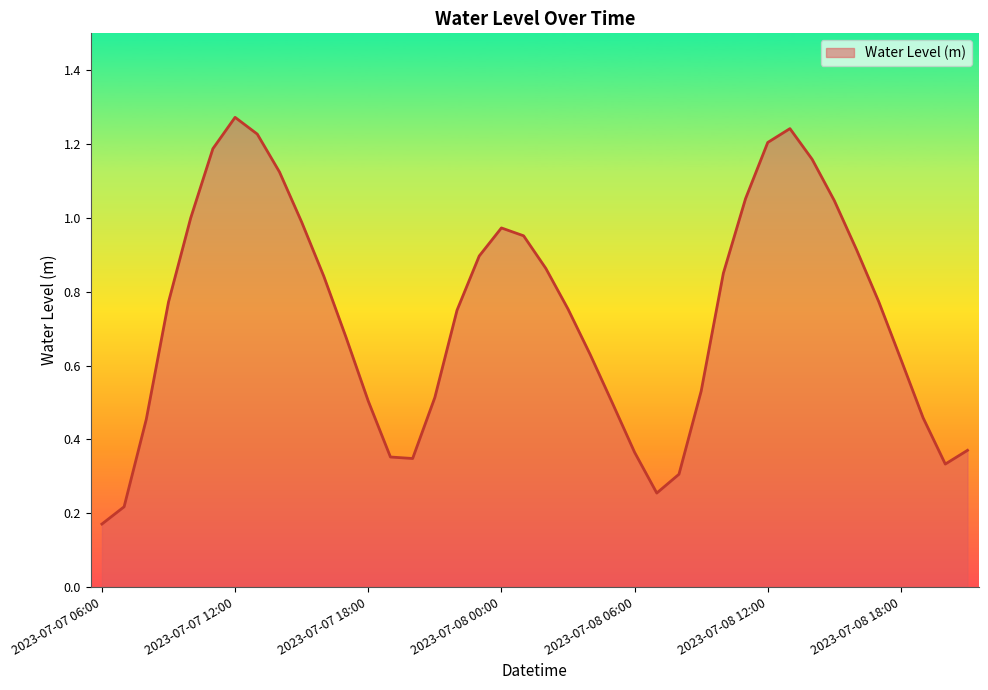

What is the maximum value shown in the chart?

1.3